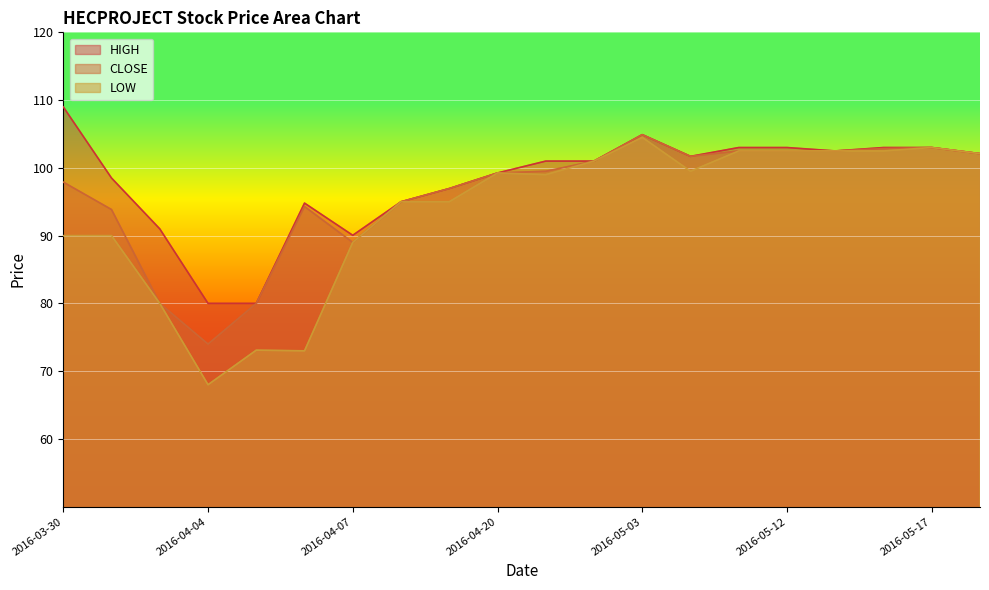

True or false: CLOSE and HIGH intersect in this chart.

False